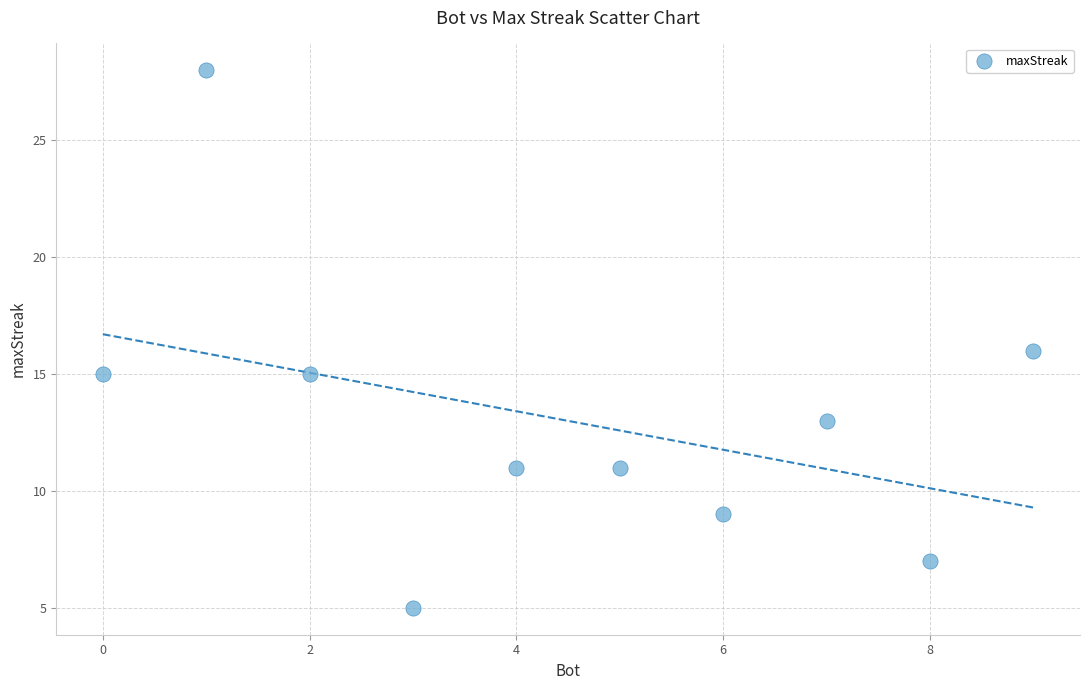

What is the average X value?

4